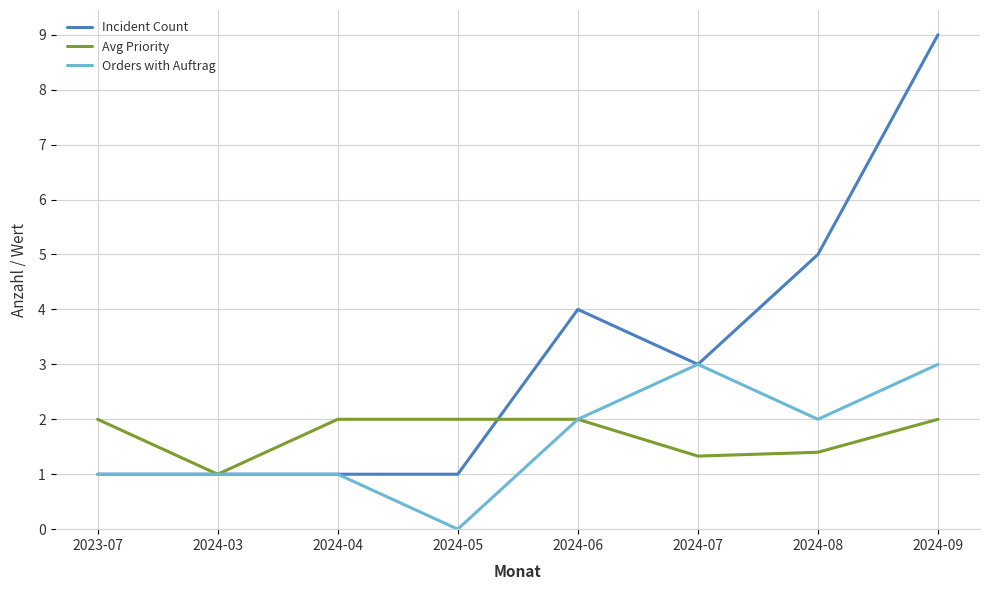

Does the chart display data point markers on the line(s)?

No